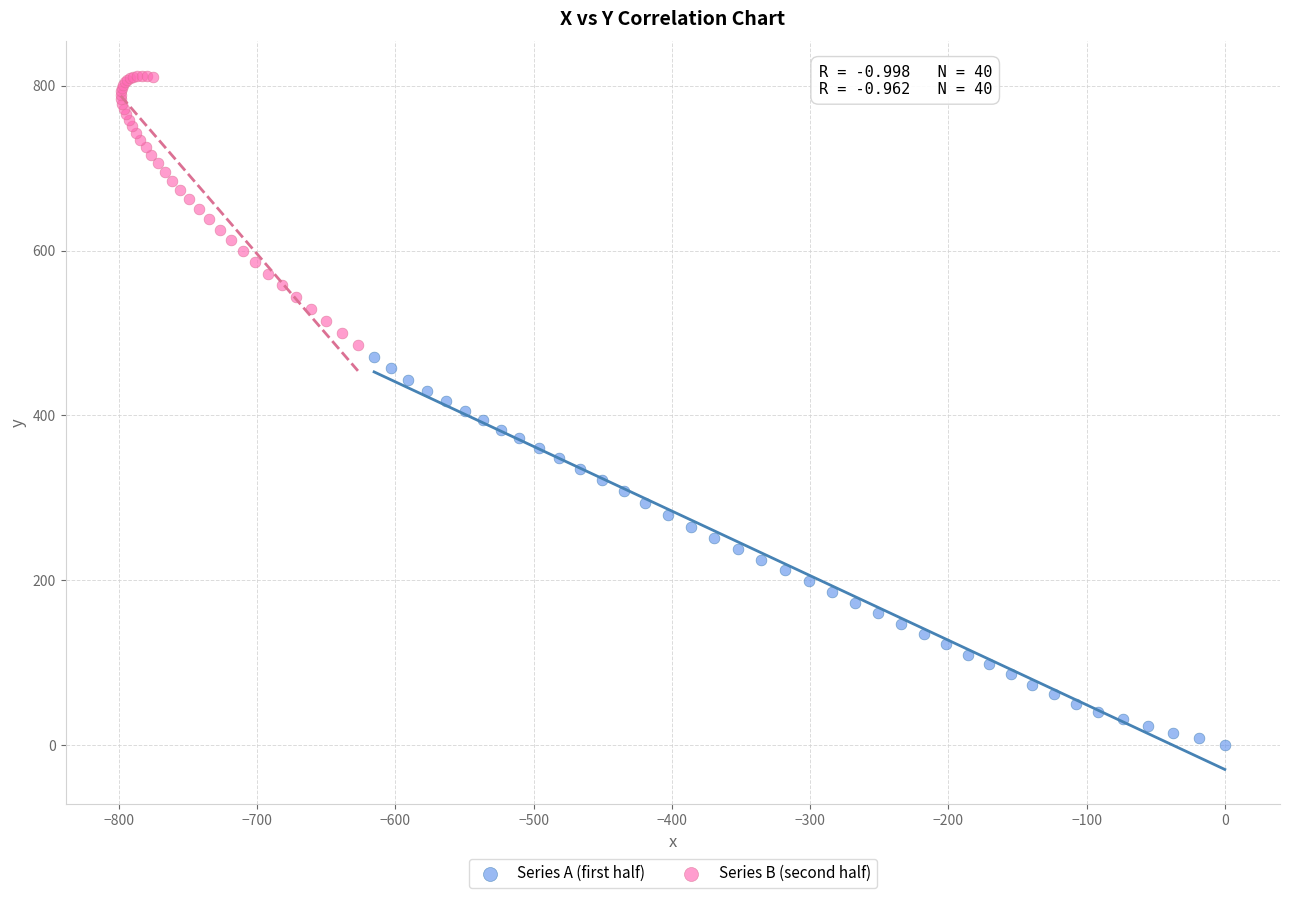

Which series has the widest spread of Y values?

Series A (first half)